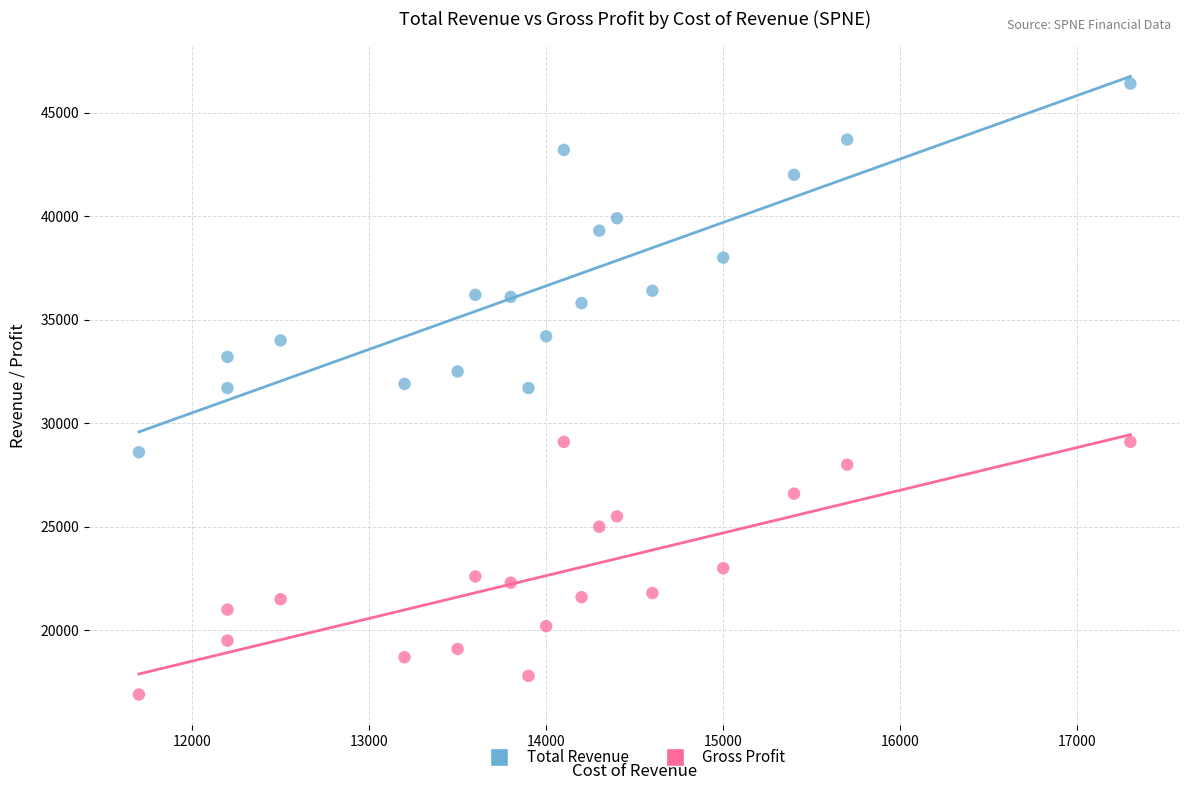

Across all data points, what is the range of X values (max minus min)?

5600